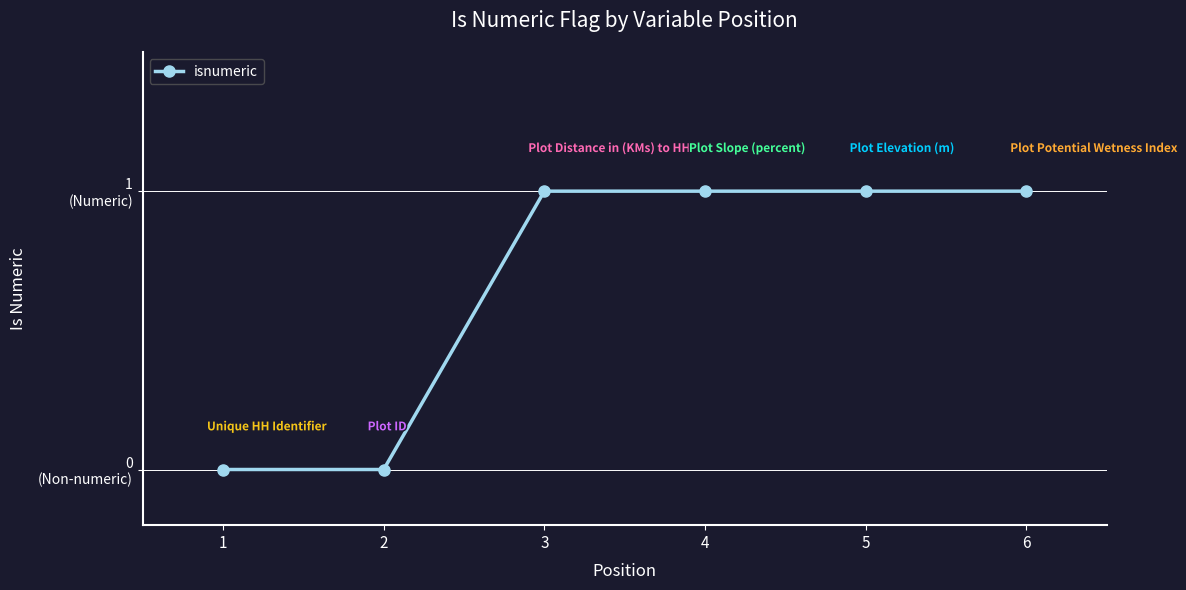

Between 6 and 1, which is larger?

6